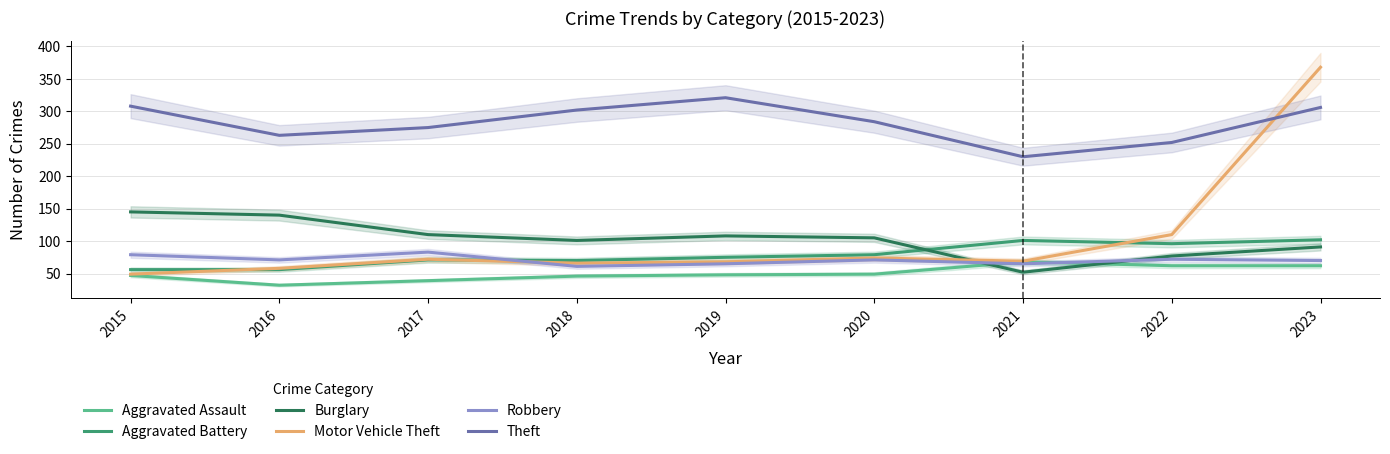

How many lines are shown in the chart?

6